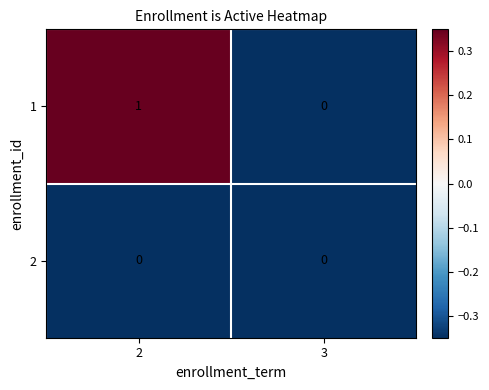

Count the number of data series in this chart.

2